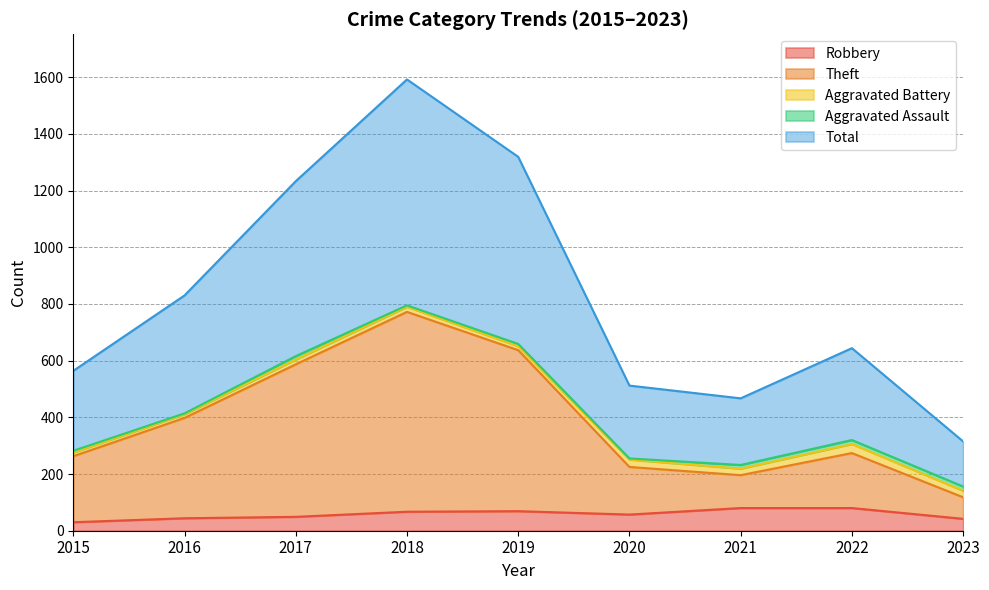

Does the chart display data point markers on the line(s)?

No